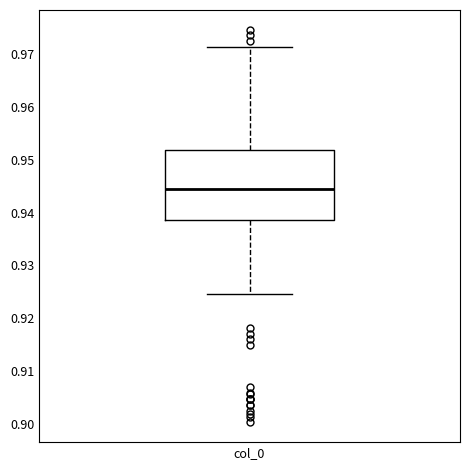

Where is the lower edge of the box for col_0 on the y-axis? The values are not printed on the chart, so give them approximately, as read against the axis.

0.939